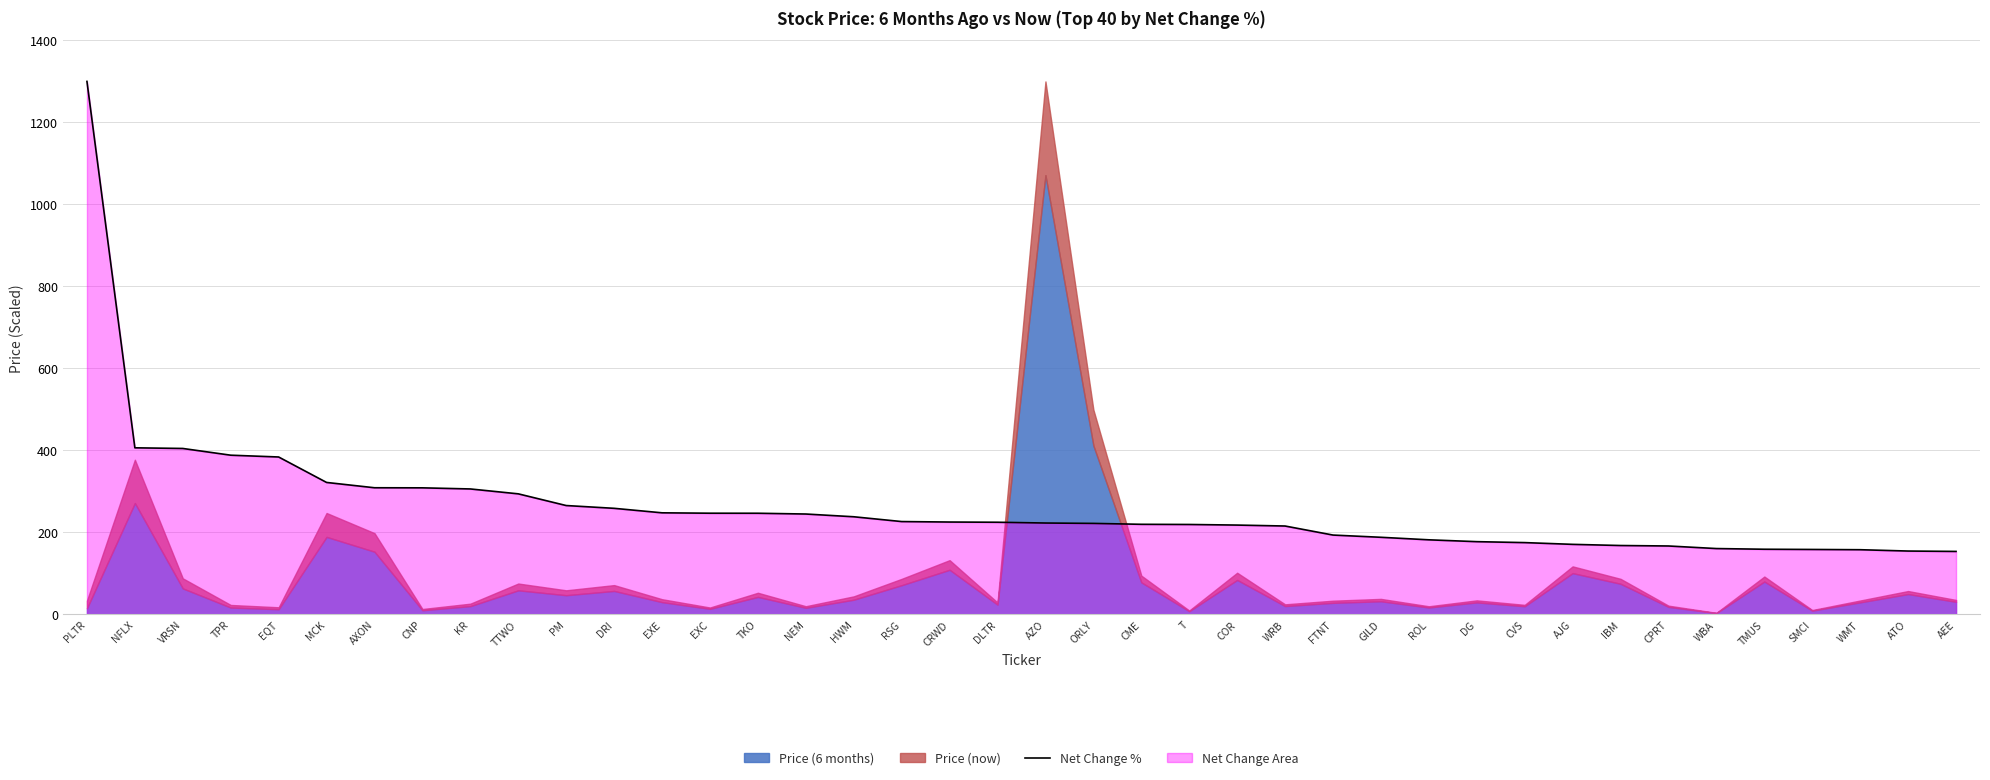

Reading left to right, list all the values displayed in this chart.

1300.0	406.4	404.8	388.4	384.0	322.0	309.0	308.8	306.1	294.2	265.6	258.9	247.9	246.9	246.8	245.0	238.3	226.6	225.4	224.9	223.0	222.1	219.9	219.5	218.0	215.7	193.6	188.2	182.0	177.5	175.2	171.0	168.1	167.0	160.7	159.1	158.5	157.9	154.7	153.7